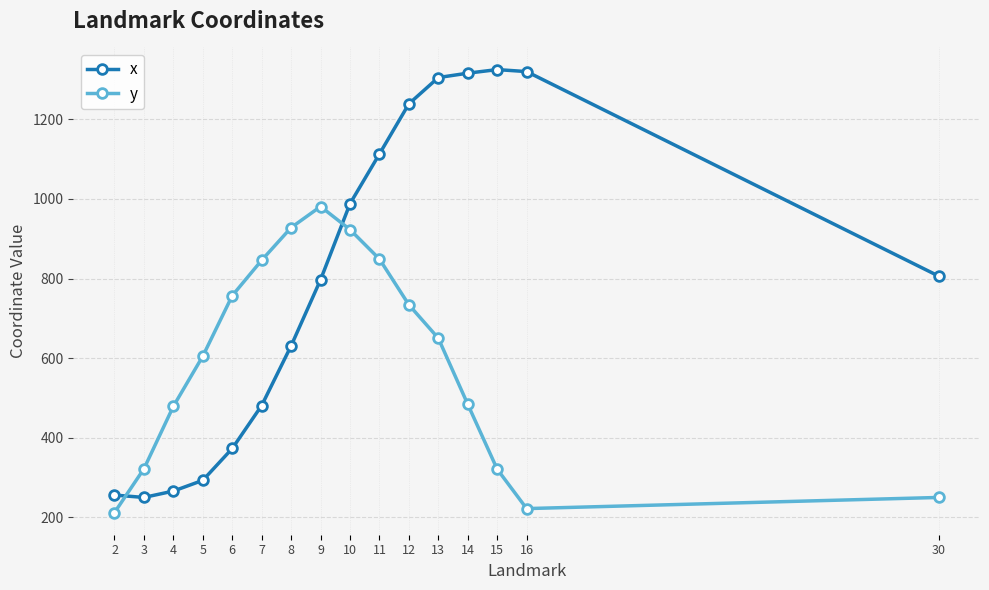

How many data points does each series have?

16